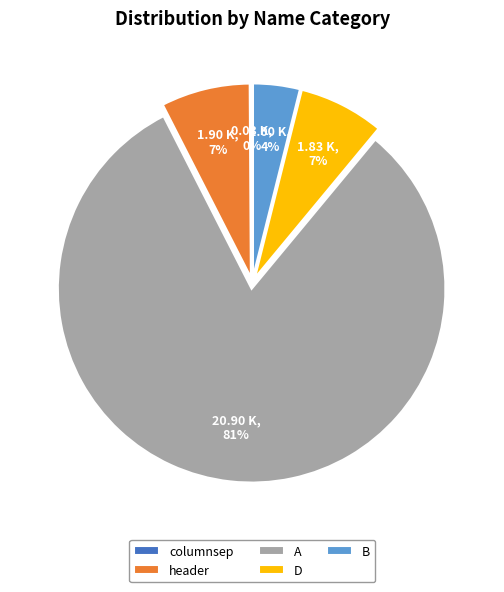

Between header and A, which is larger?

A